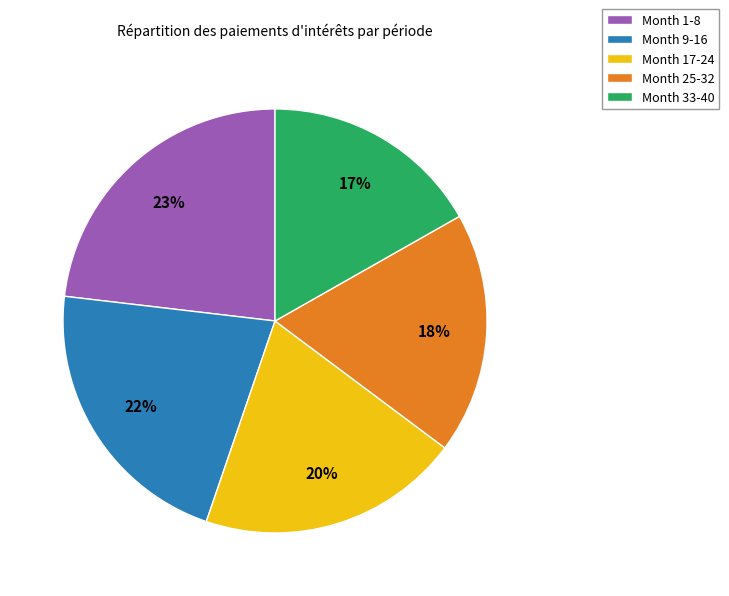

Combined, do Month 9-16 and Month 25-32 account for over 50%?

No